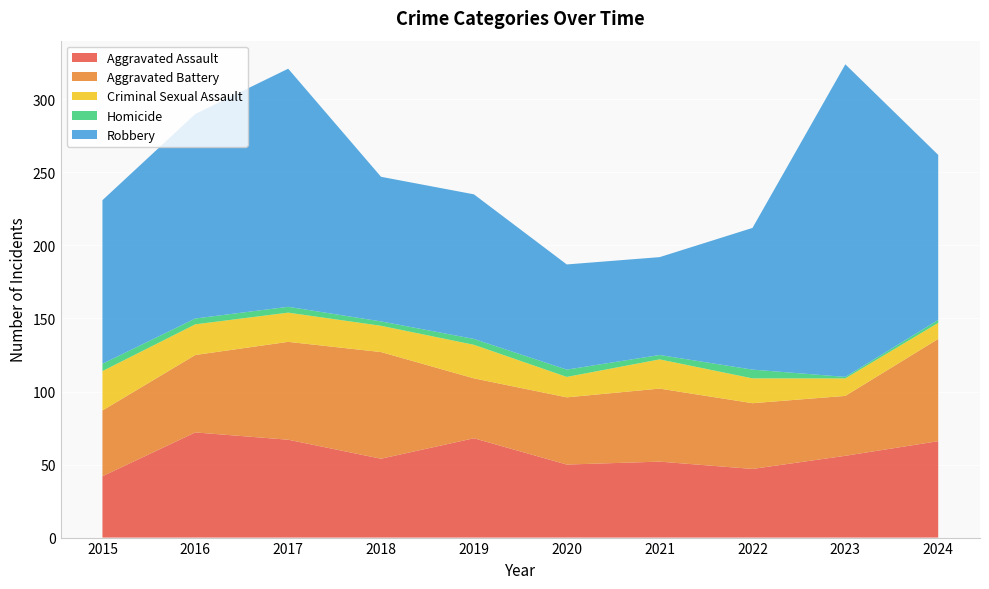

Reading left to right, extract all data points from this chart.

Aggravated Assault: 2015=42	2016=72	2017=67	2018=54	2019=68	2020=50	2021=52	2022=47	2023=56	2024=66
Aggravated Battery: 2015=45	2016=53	2017=67	2018=73	2019=41	2020=46	2021=50	2022=45	2023=41	2024=70
Criminal Sexual Assault: 2015=27	2016=21	2017=20	2018=18	2019=23	2020=14	2021=20	2022=17	2023=12	2024=11
Homicide: 2015=5	2016=4	2017=4	2018=3	2019=4	2020=5	2021=3	2022=6	2023=1	2024=2
Robbery: 2015=112	2016=140	2017=163	2018=99	2019=99	2020=72	2021=67	2022=97	2023=214	2024=113